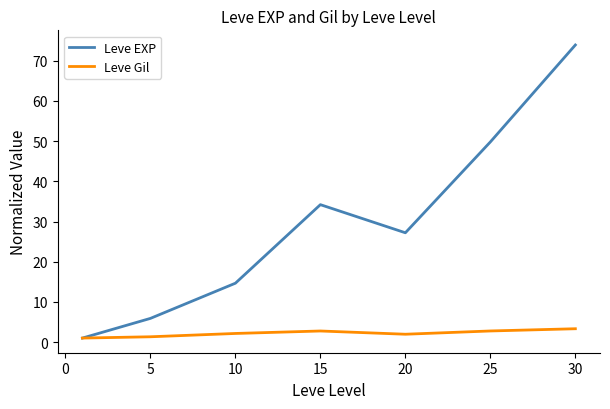

What is the maximum value shown in the chart?

73.9